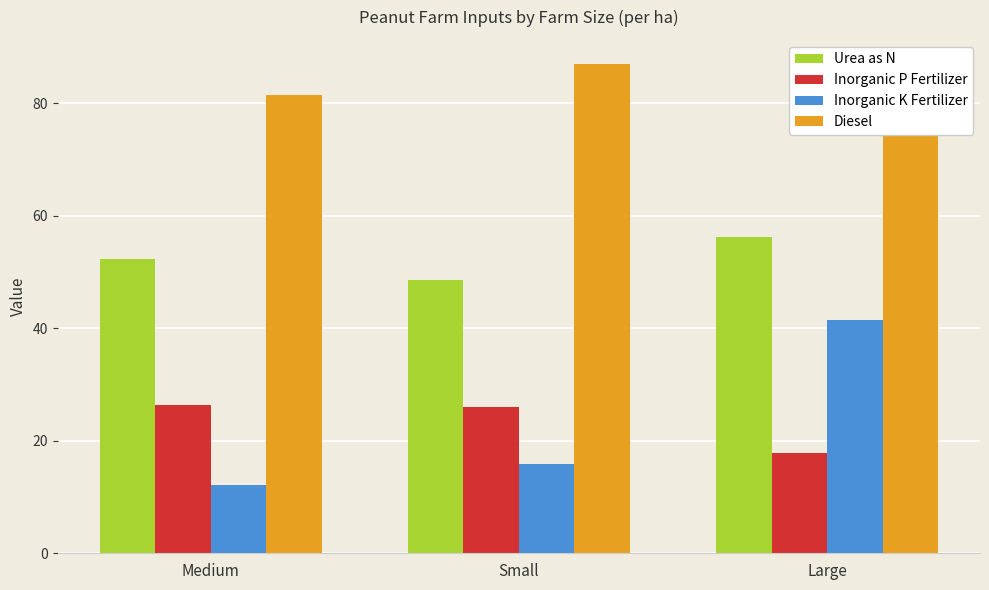

Is the value of Inorganic P Fertilizer at Medium greater than the value of Inorganic K Fertilizer at Small?

Yes